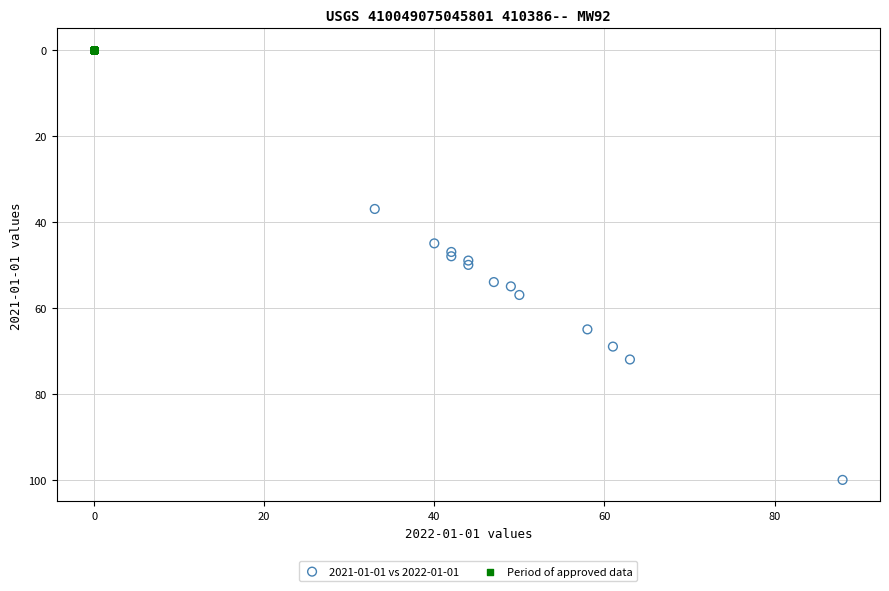

Which series contains the lowest Y value?

Period of approved data